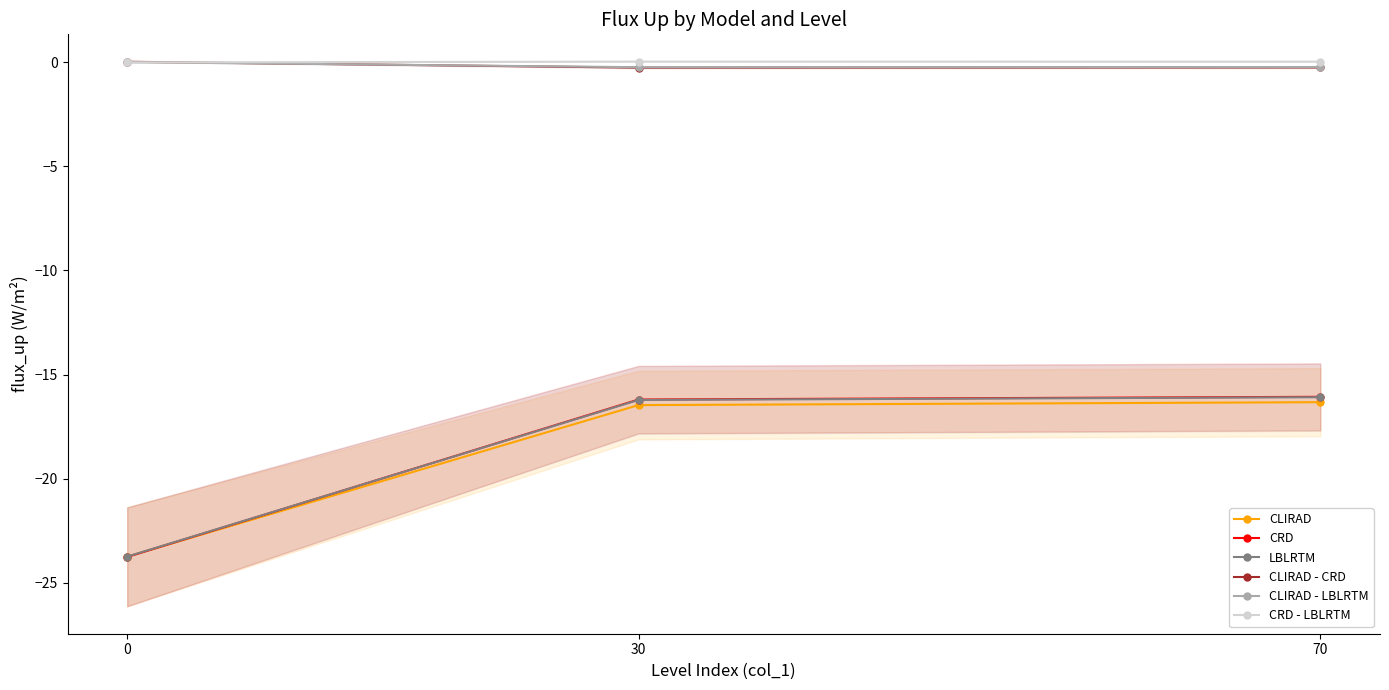

What is the sum of the CLIRAD - LBLRTM values at 30 and 0?

-0.3